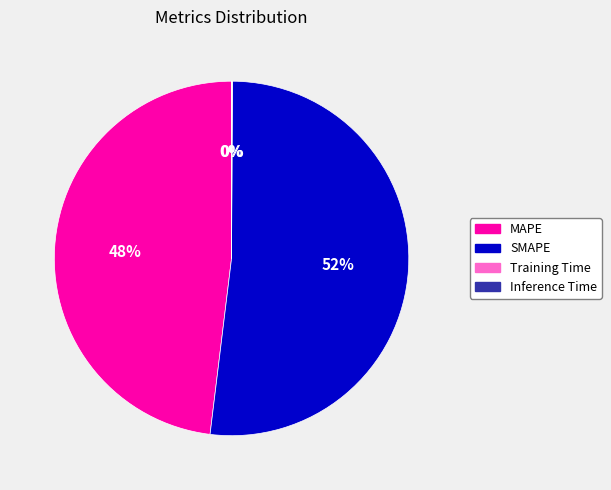

What is the ratio of the value at SMAPE to the value at MAPE?

1.1